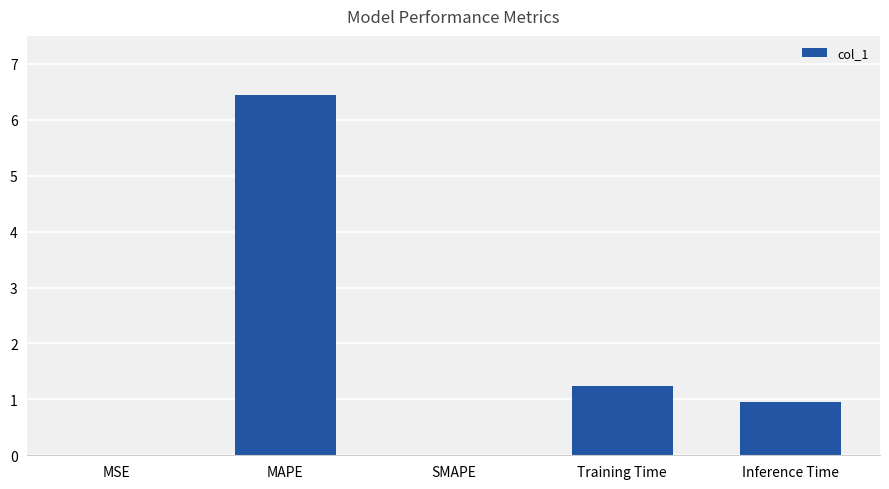

At which label is the value closest to 3?

Training Time